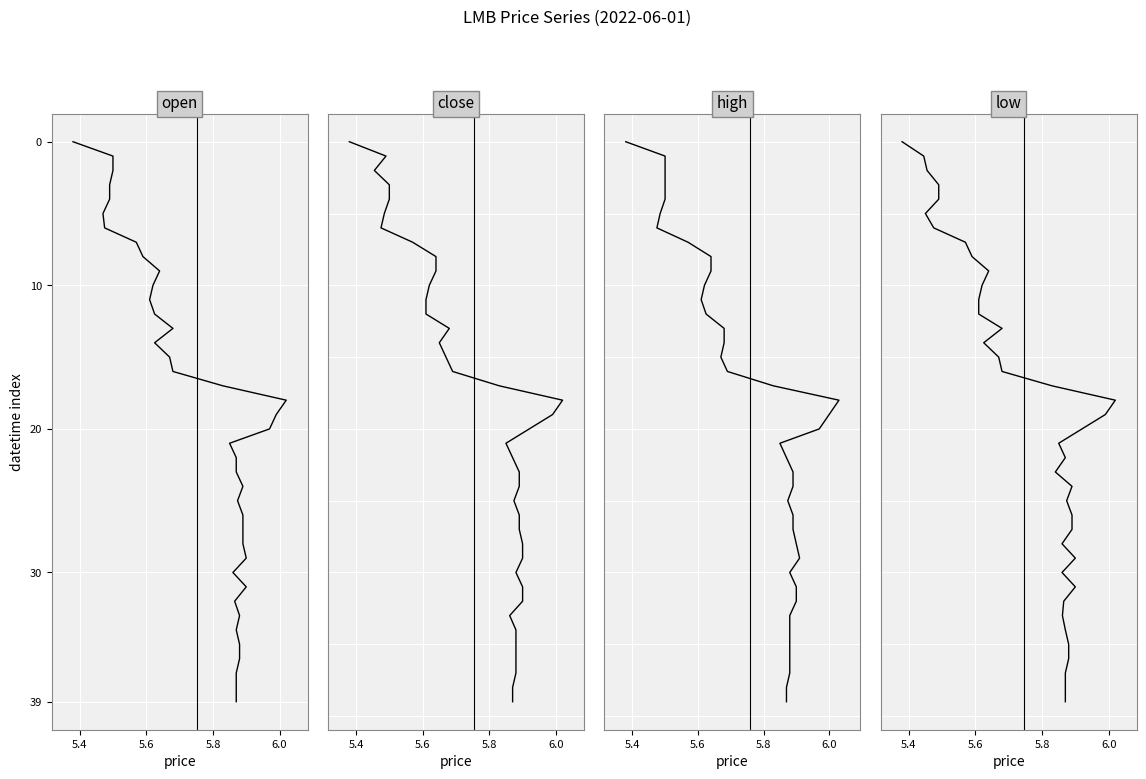

True or false: low and high cross at least once.

False